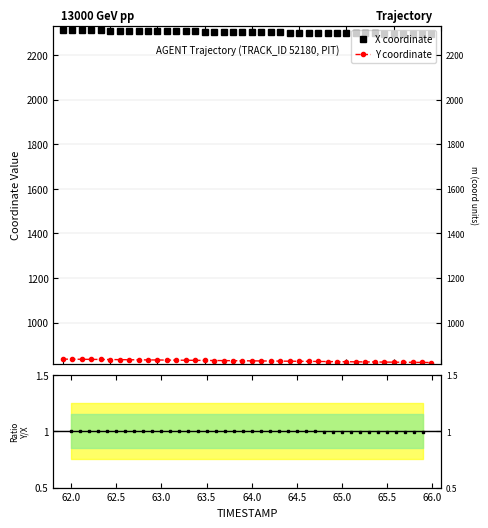

How many distinct data groups are displayed?

3